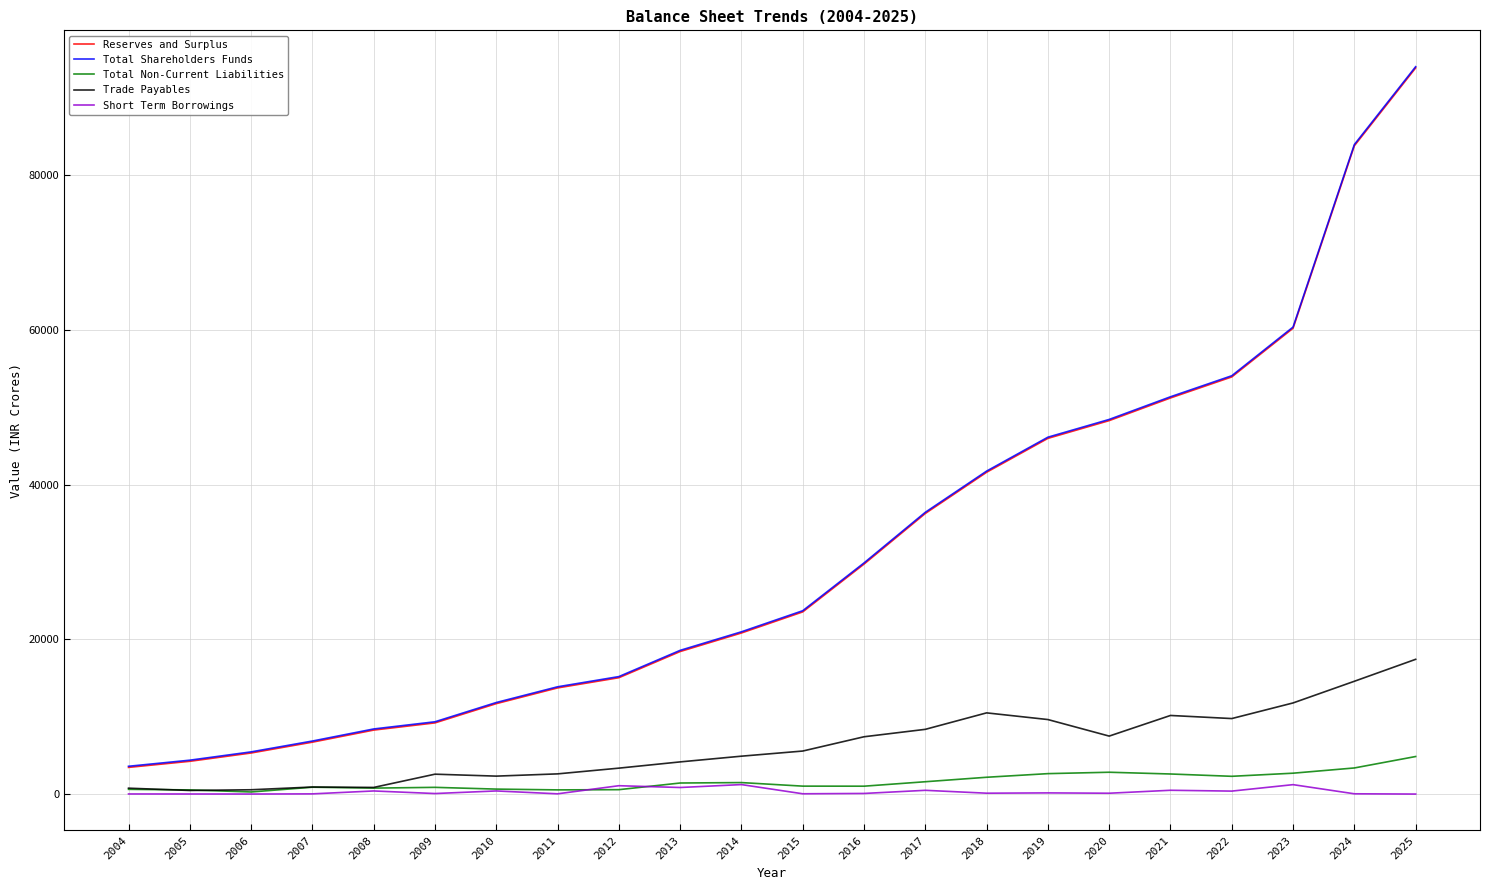

Which series has the largest range (max minus min)?

Total Shareholders Funds